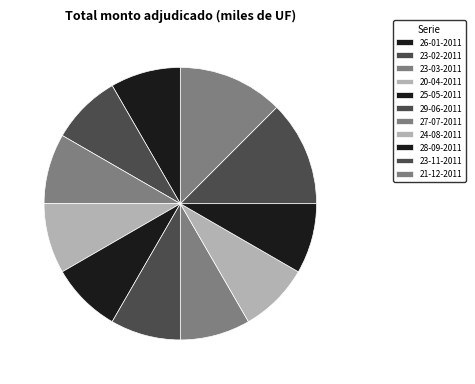

Rank the categories by value from lowest to highest.

26-01-2011, 23-02-2011, 23-03-2011, 20-04-2011, 25-05-2011, 29-06-2011, 27-07-2011, 24-08-2011, 28-09-2011, 23-11-2011, 21-12-2011